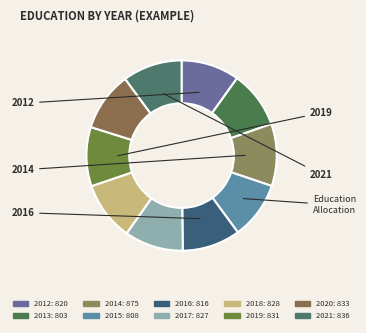

The 2016 slice represents 15% of the pie. True or false?

False